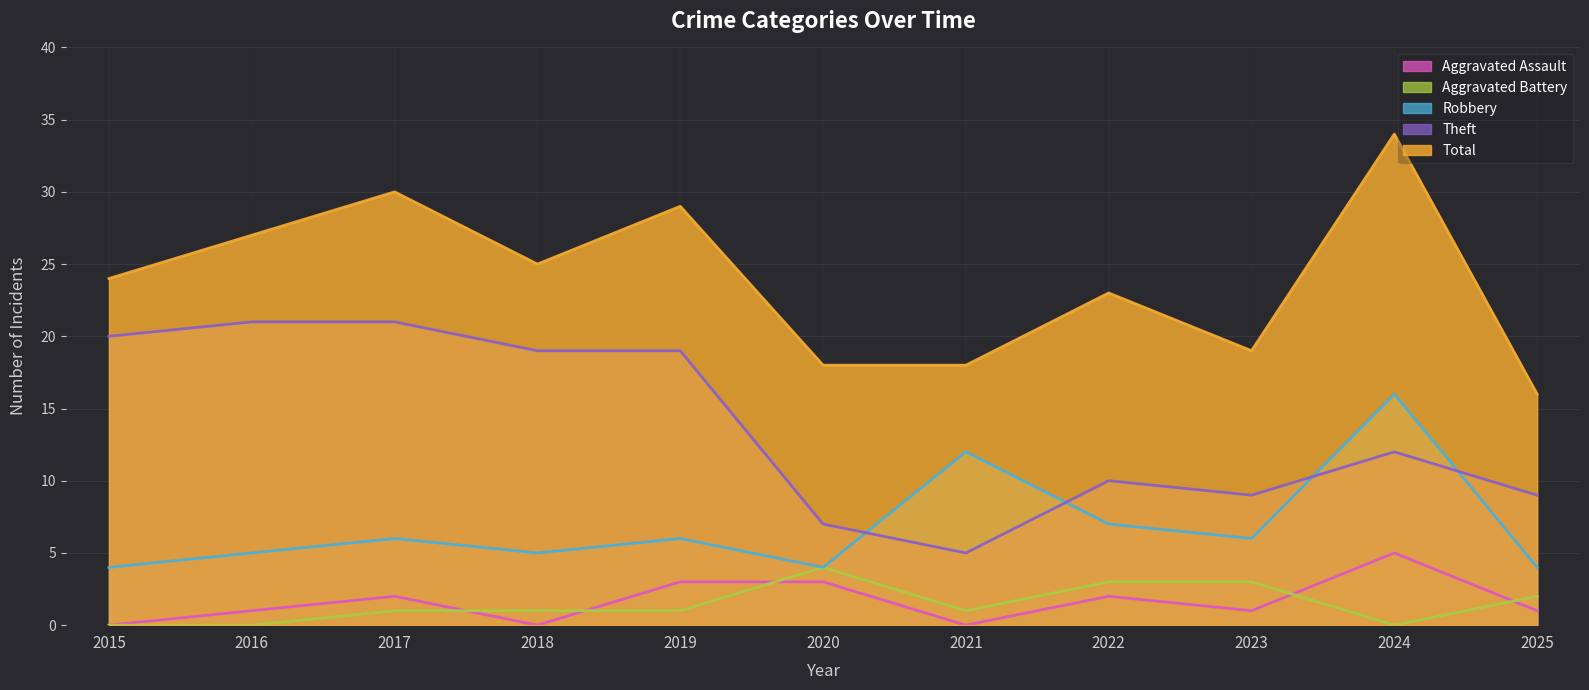

What is the average value of the Robbery series?

7